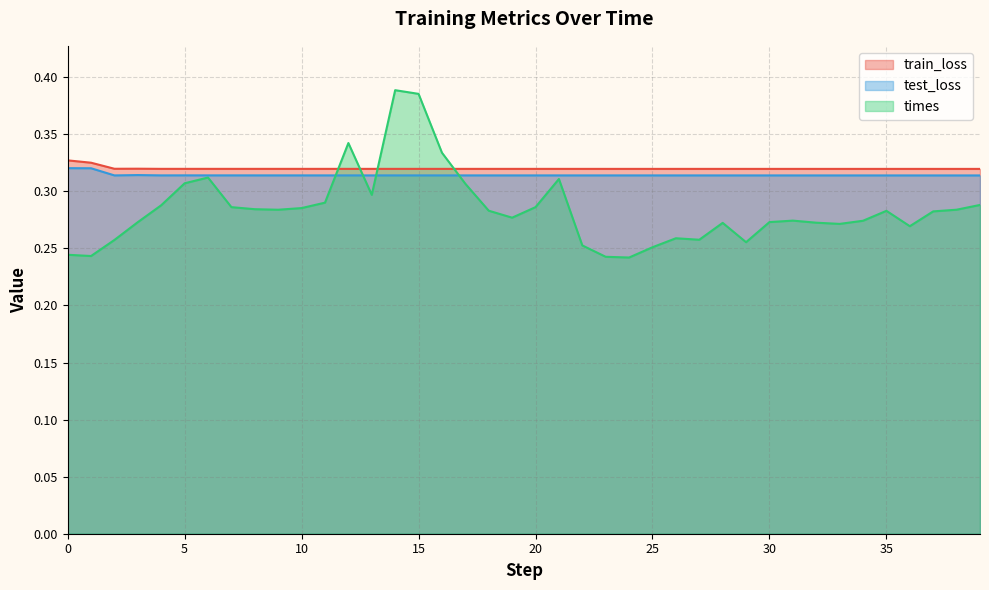

True or false: times has more than 0 points higher than both neighbors.

True